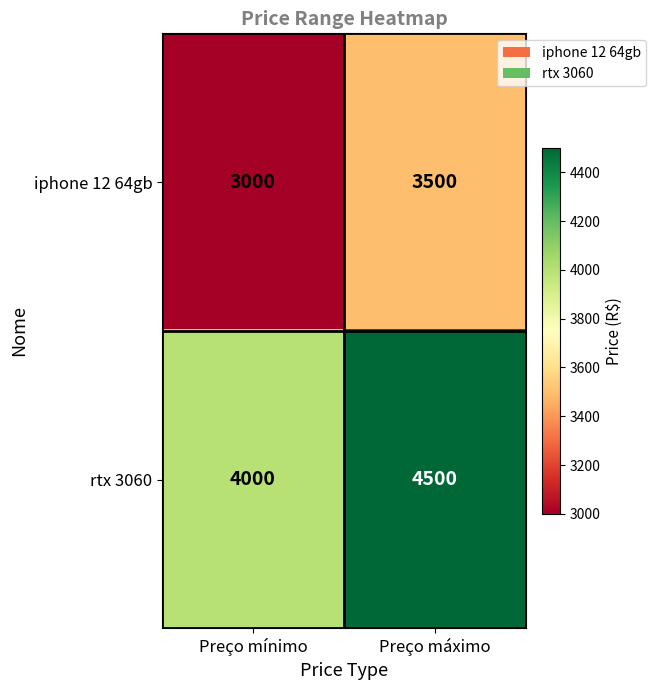

Reading left to right, what are all the values shown in this chart?

iphone 12 64gb: Preço mínimo=3000	Preço máximo=3500
rtx 3060: Preço mínimo=4000	Preço máximo=4500